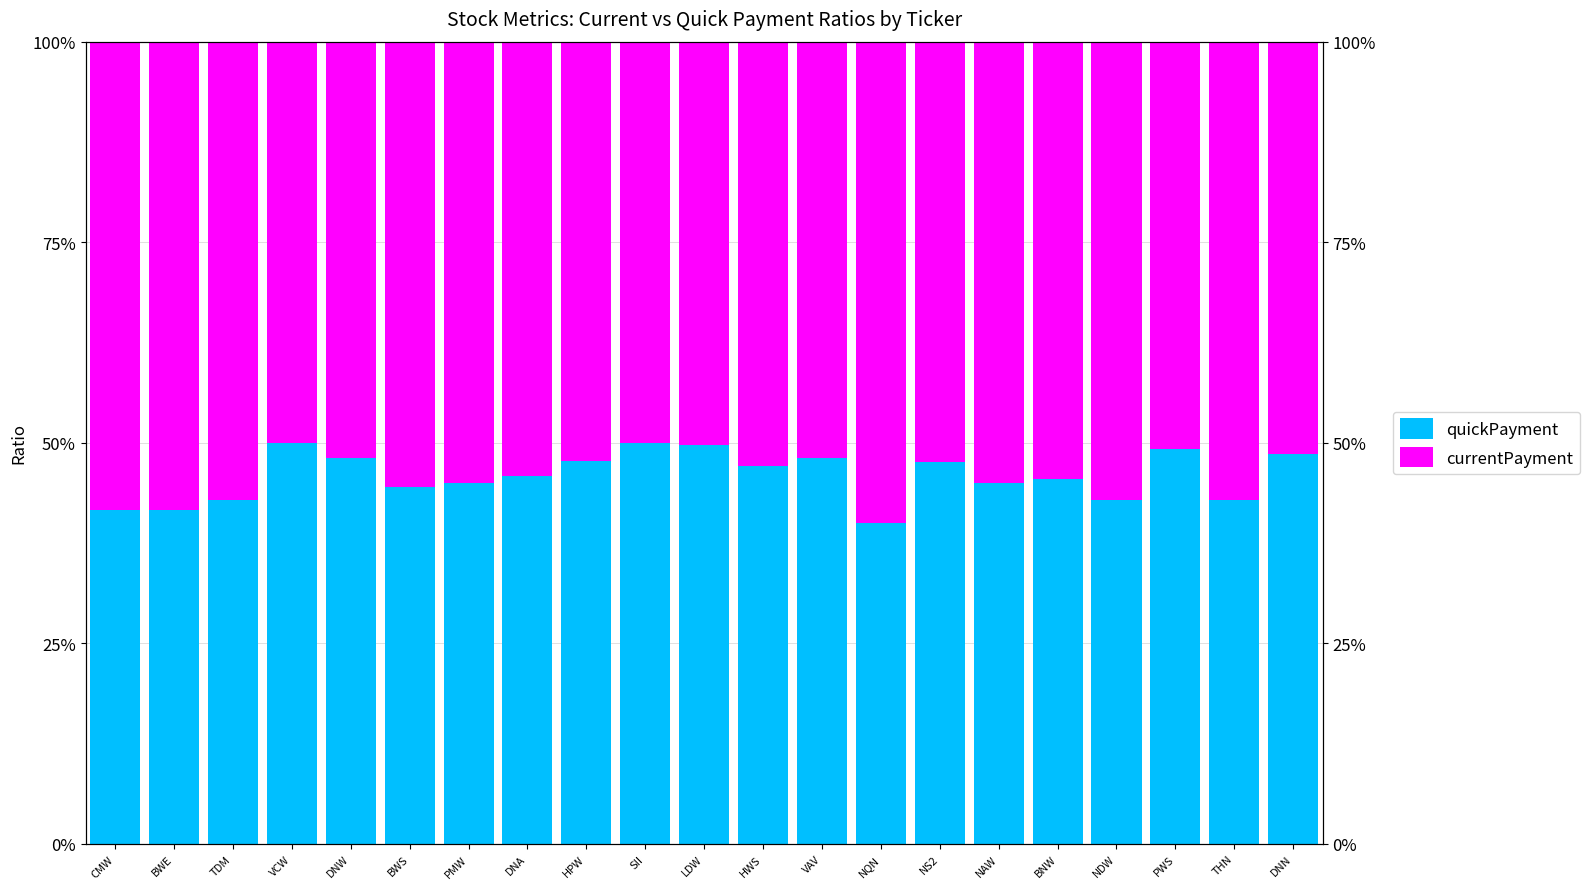

At which label does currentPayment reach its minimum?

VCW